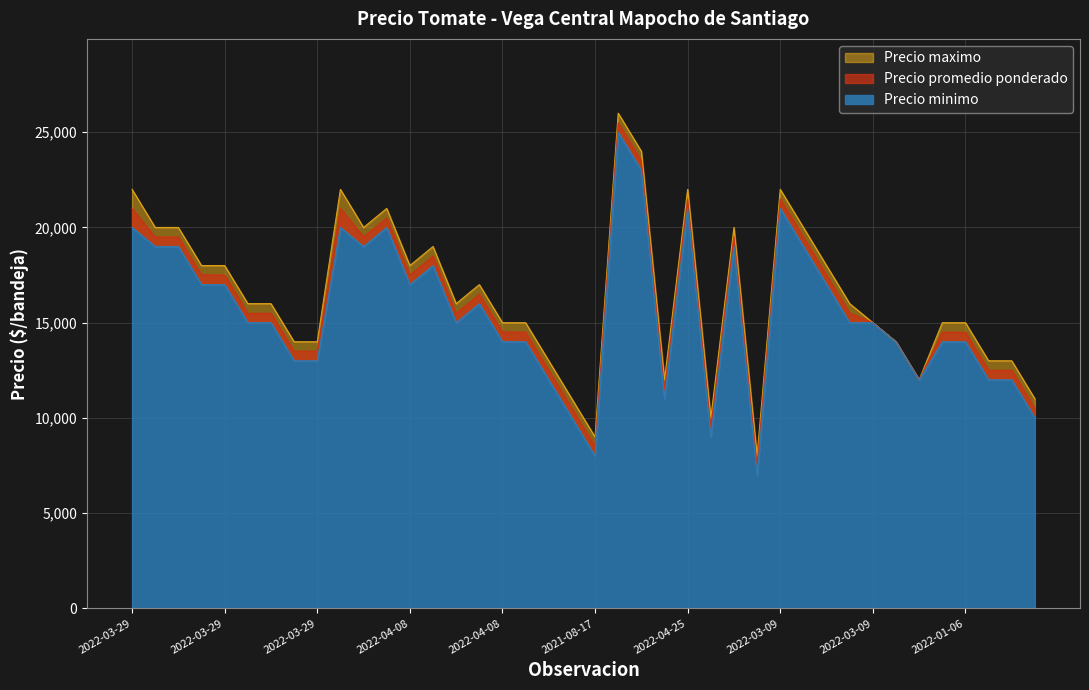

What is the difference between the second highest and minimum values in the Precio promedio ponderado series?

16000